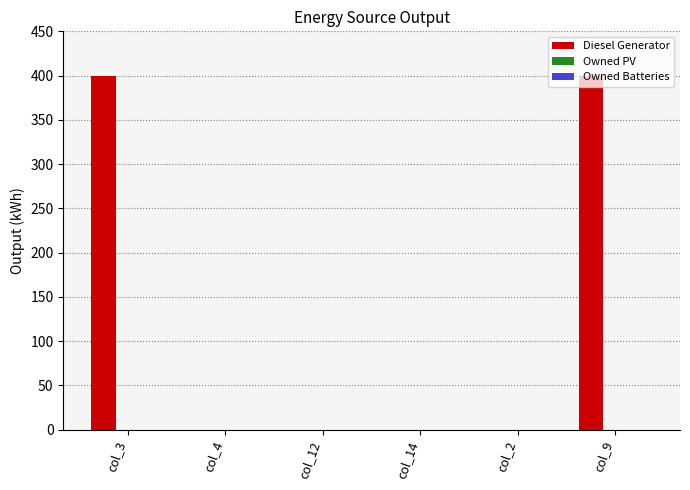

What is the sum of the values at col_9 and col_14?

400